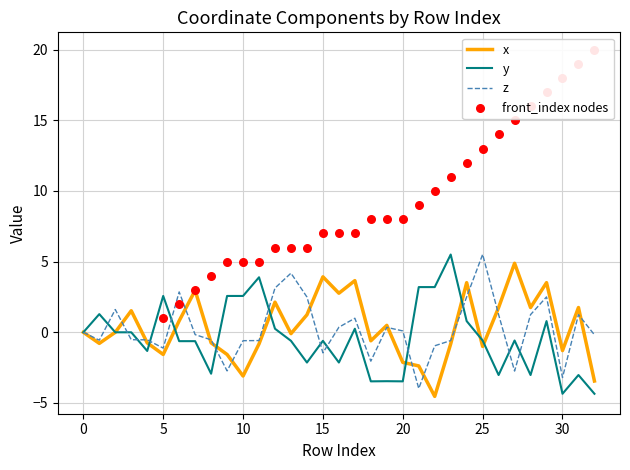

Is it true that y equals -0.6 at 25?

True